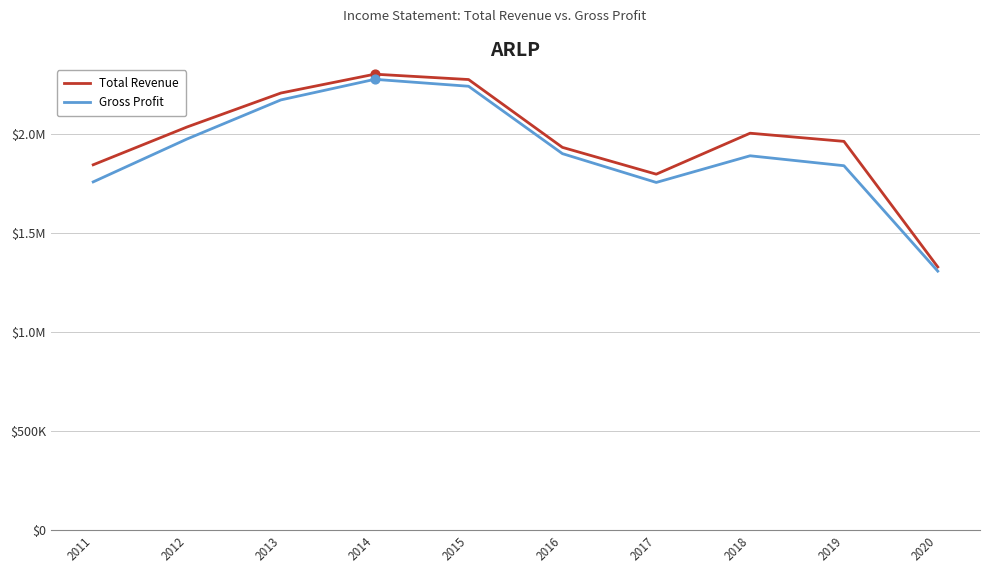

Is the value of Total Revenue at 2015 greater than the value of Gross Profit at 2016?

Yes